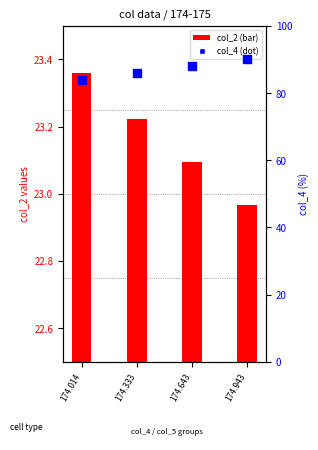

Which series has the largest Y range (max minus min)?

col_4 (percentile)